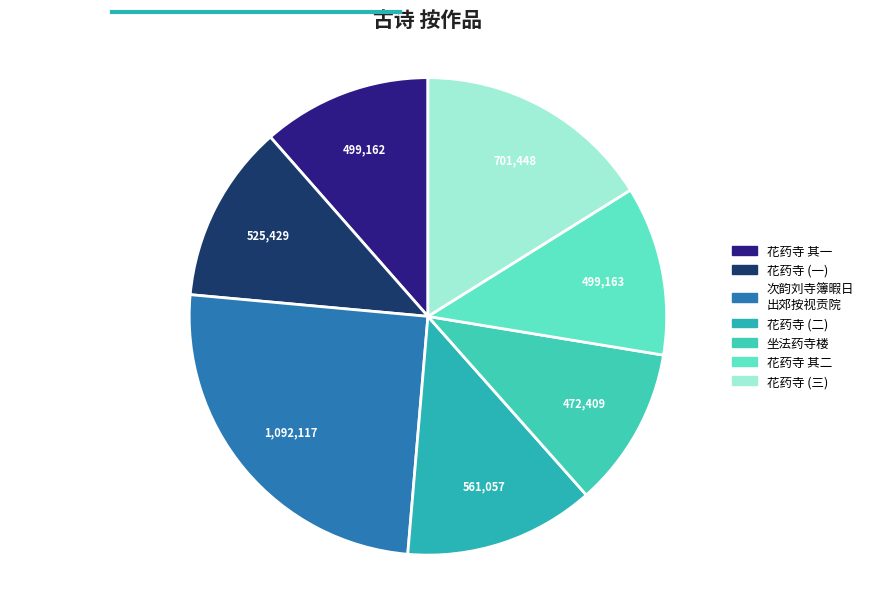

What is the largest slice in the pie chart?

次韵刘寺簿暇日 出郊按视贡院